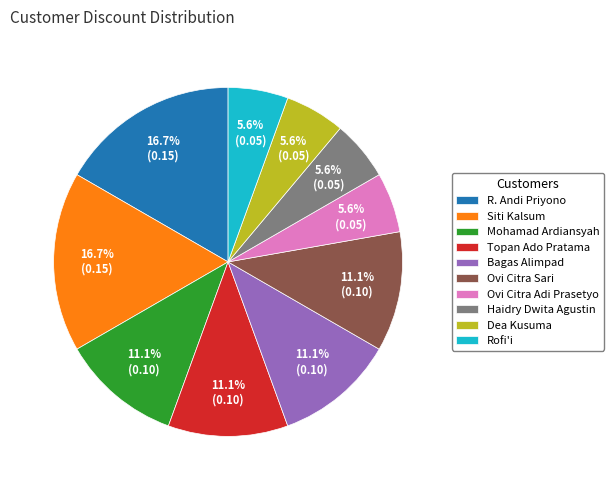

What portion of the pie excludes Bagas Alimpad?

88.9%